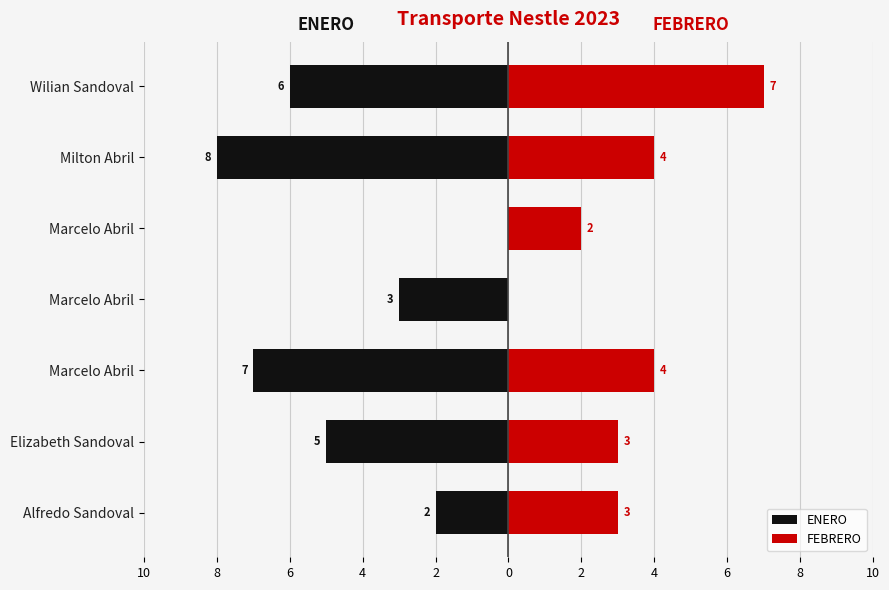

The value of FEBRERO at Milton Abril is 3. True or false?

False